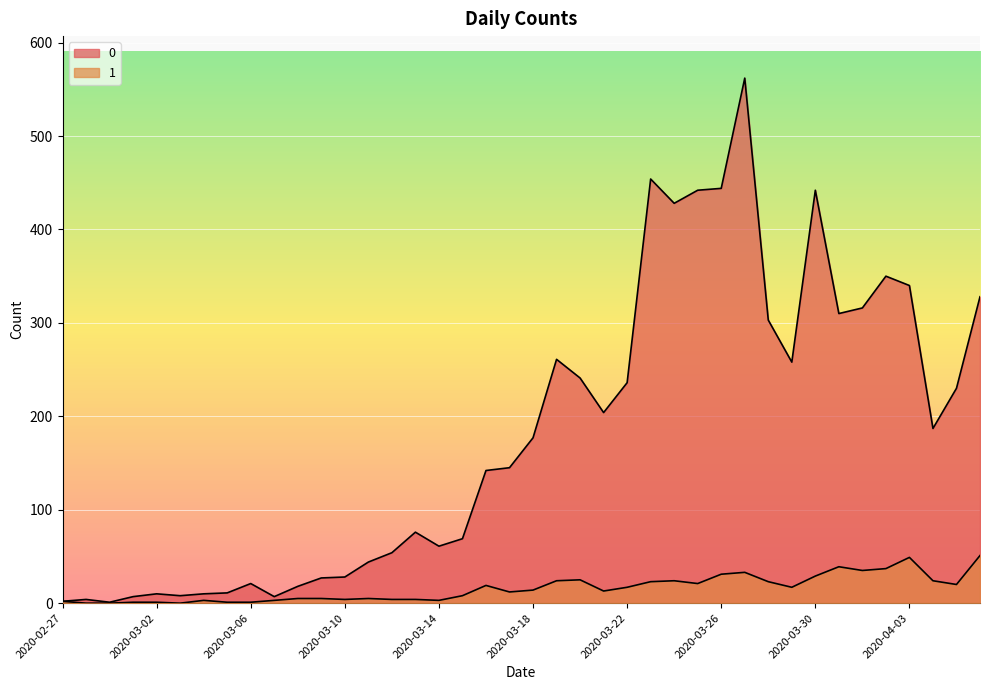

What is the label of the 40th point from the left?

2020-04-06